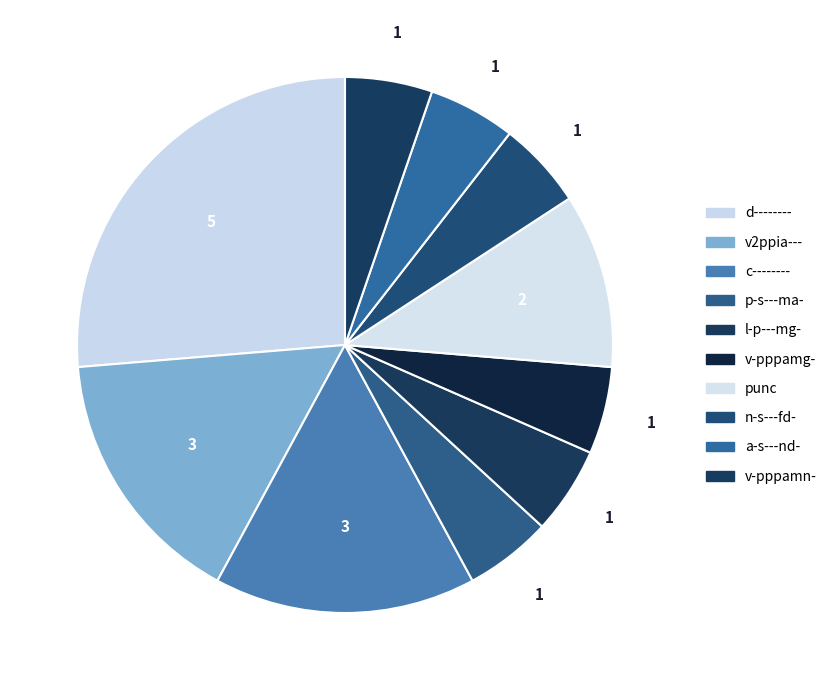

Count the number of slices in the pie.

10